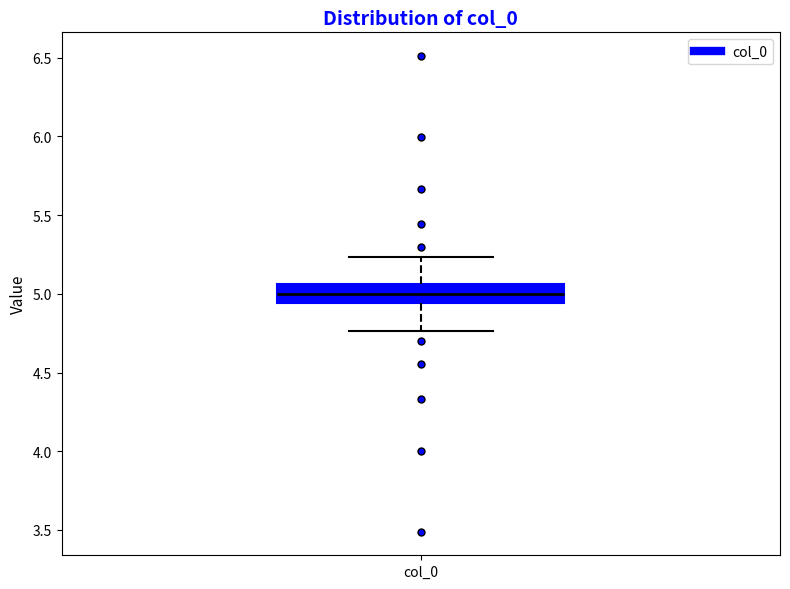

Where is the lower edge of the box for col_0 on the y-axis? The values are not printed on the chart, so give them approximately, as read against the axis.

4.95